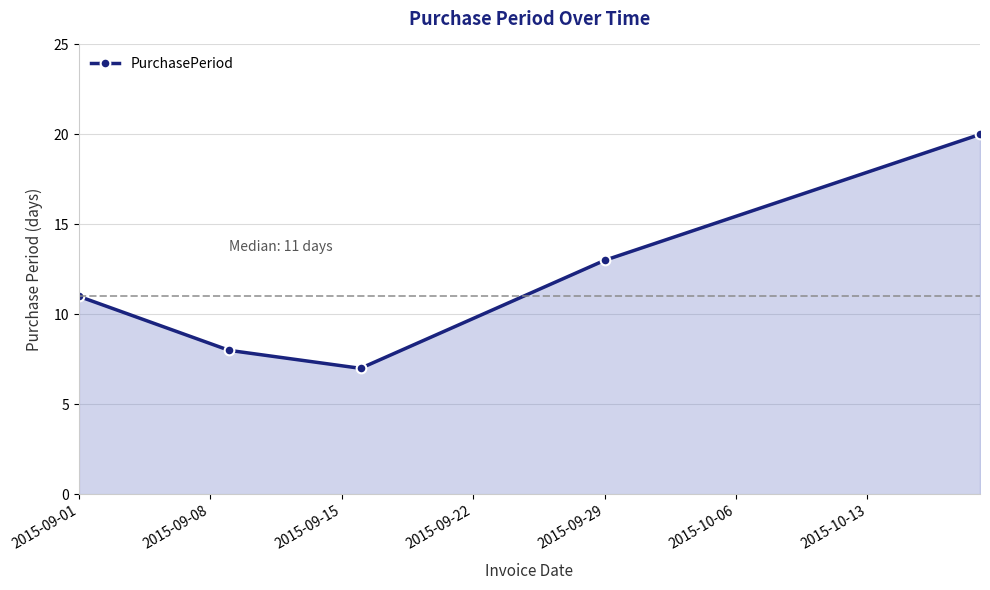

Reading left to right, extract all data points from this chart.

11	8	7	13	20